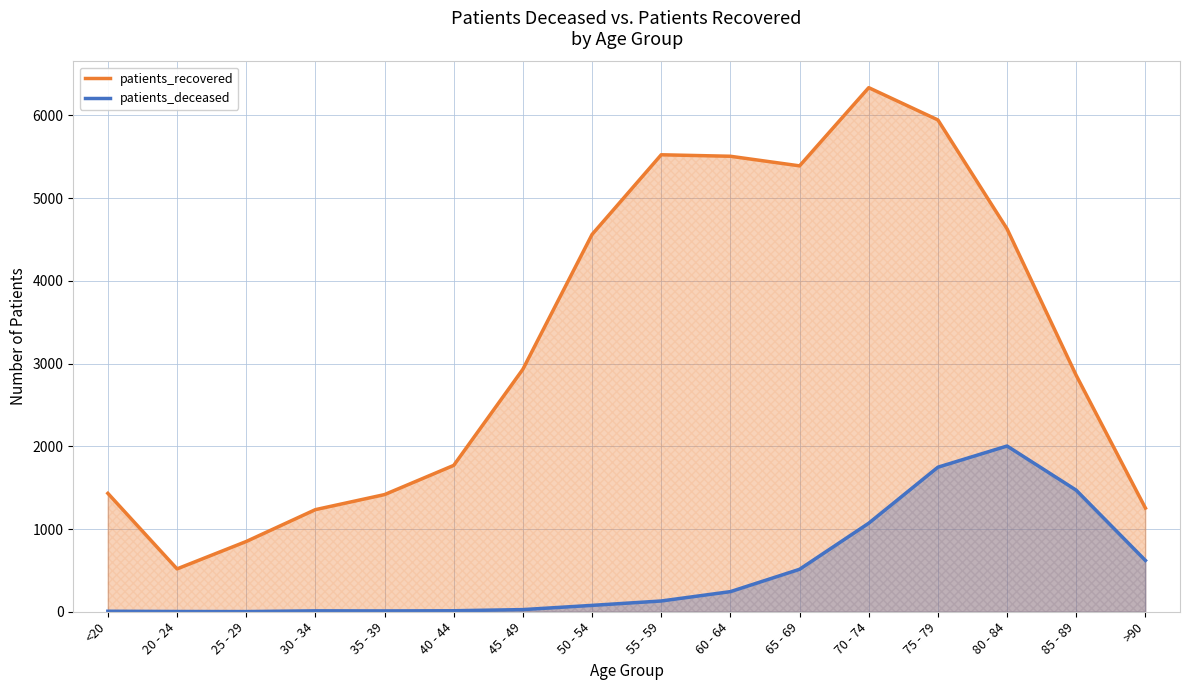

What is the approximate value of patients_recovered at 35 - 39?

1416